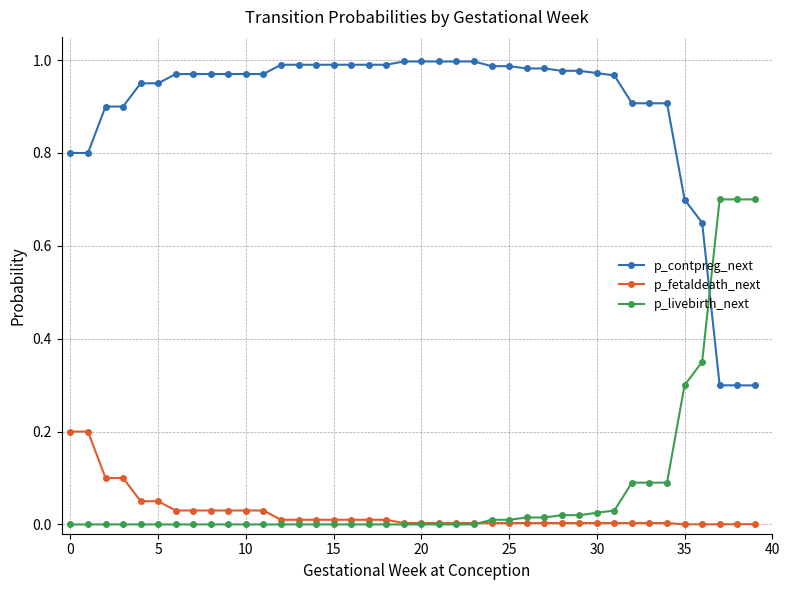

After their last crossing, which series has the higher values: p_contpreg_next or p_livebirth_next?

p_livebirth_next